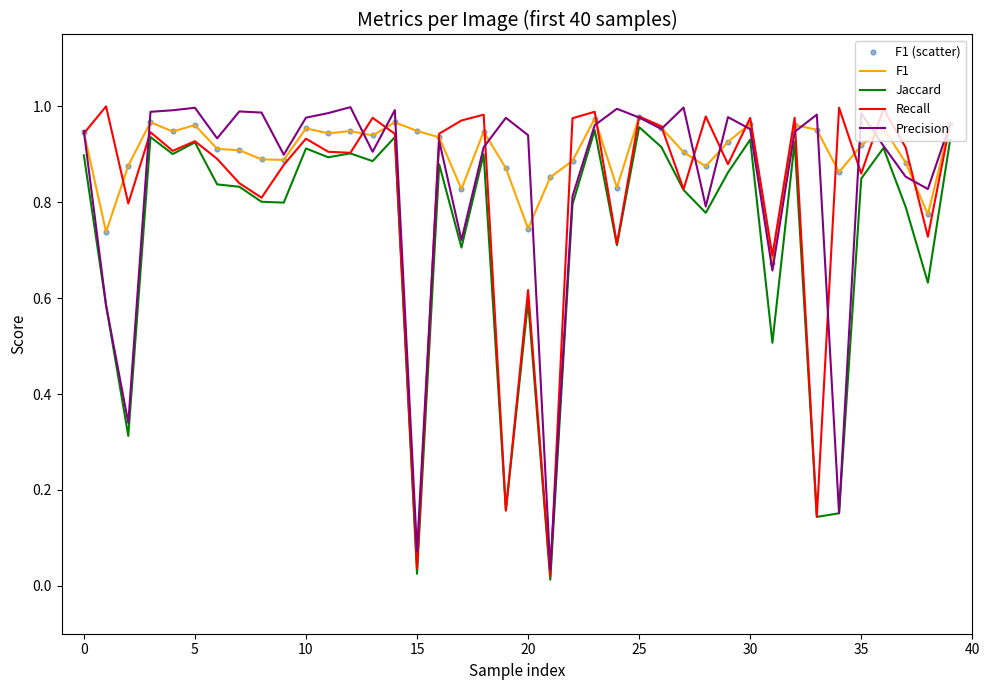

Which series has the largest total across all categories?

F1